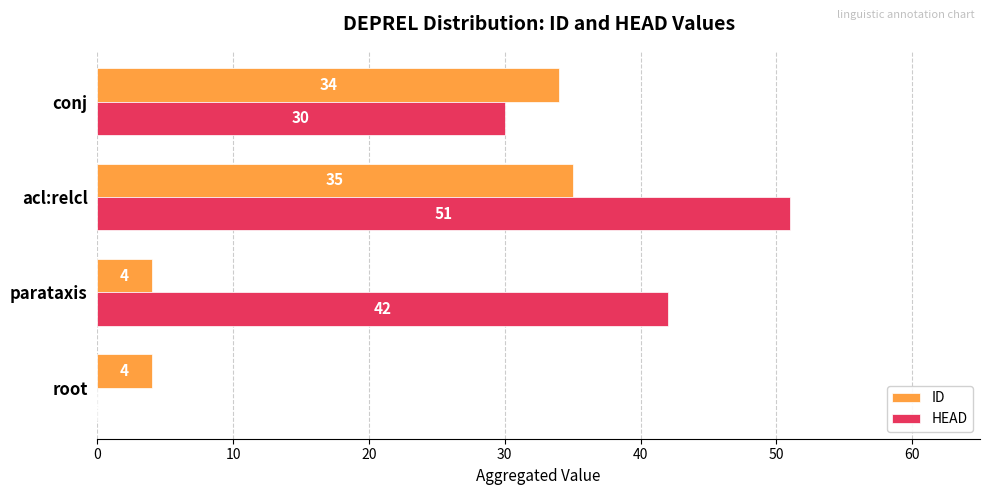

At which category is the sum across all series the highest?

acl:relcl